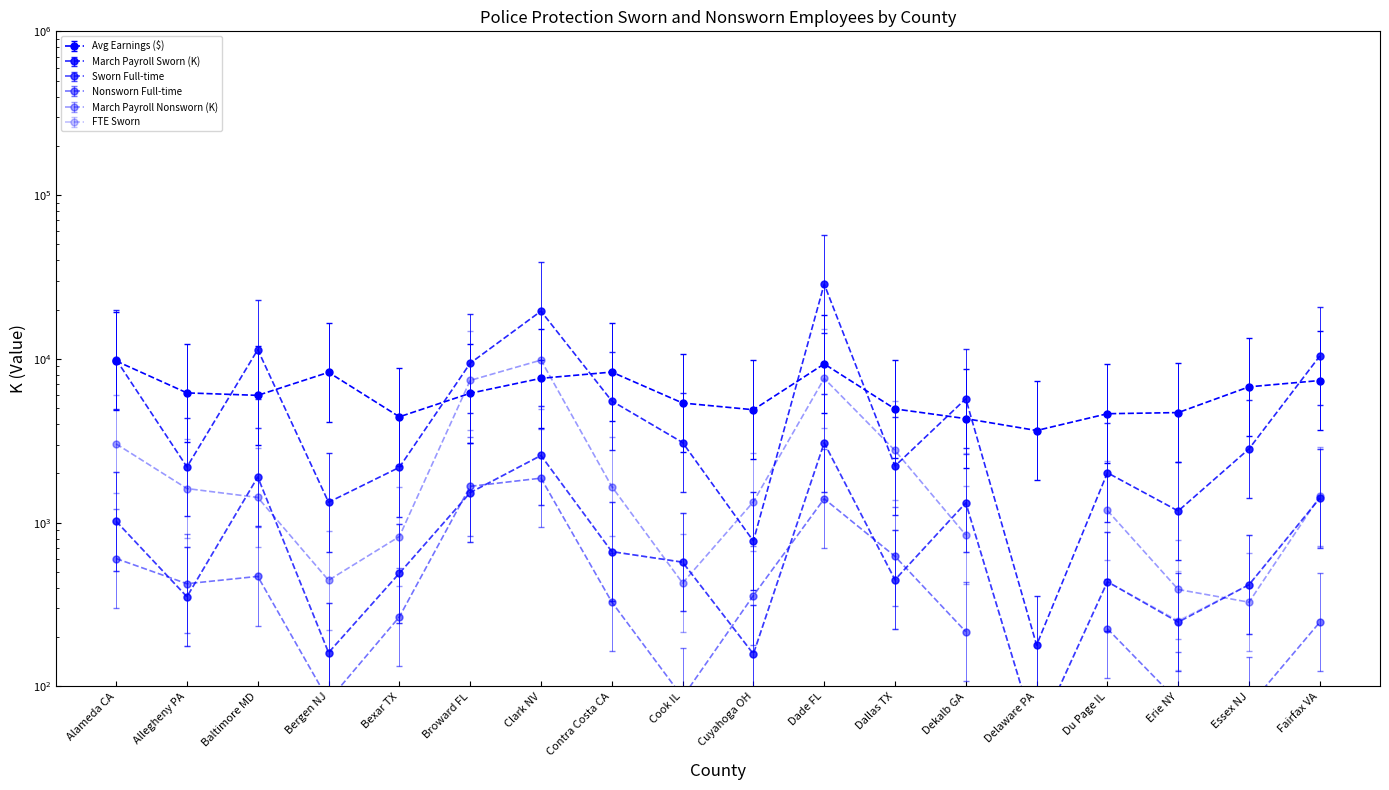

At which category does Avg Earnings ($) reach its first local valley?

Baltimore MD